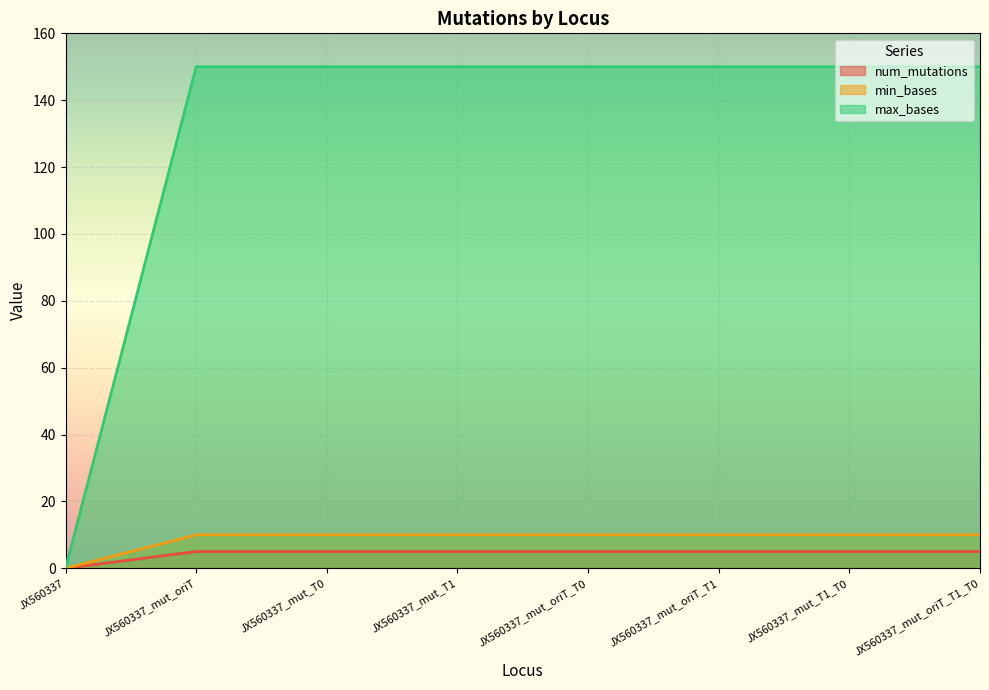

What is the maximum value shown in the chart?

150